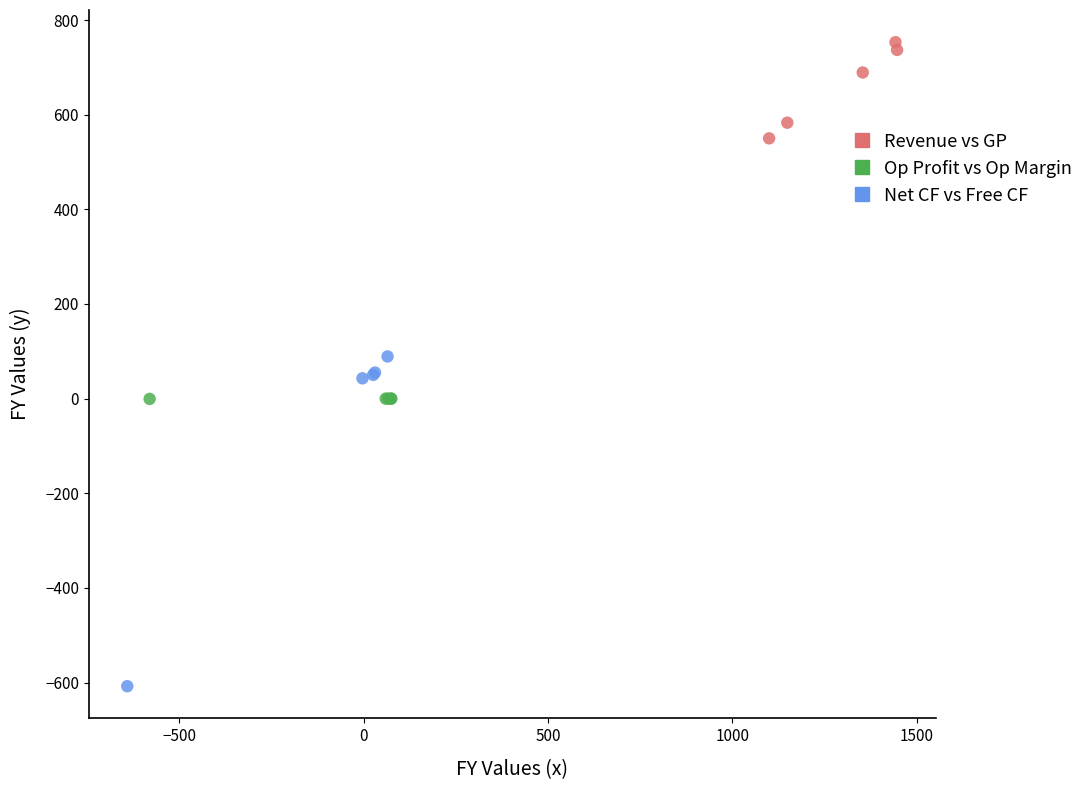

Which series reaches the maximum Y coordinate?

Revenue vs GP